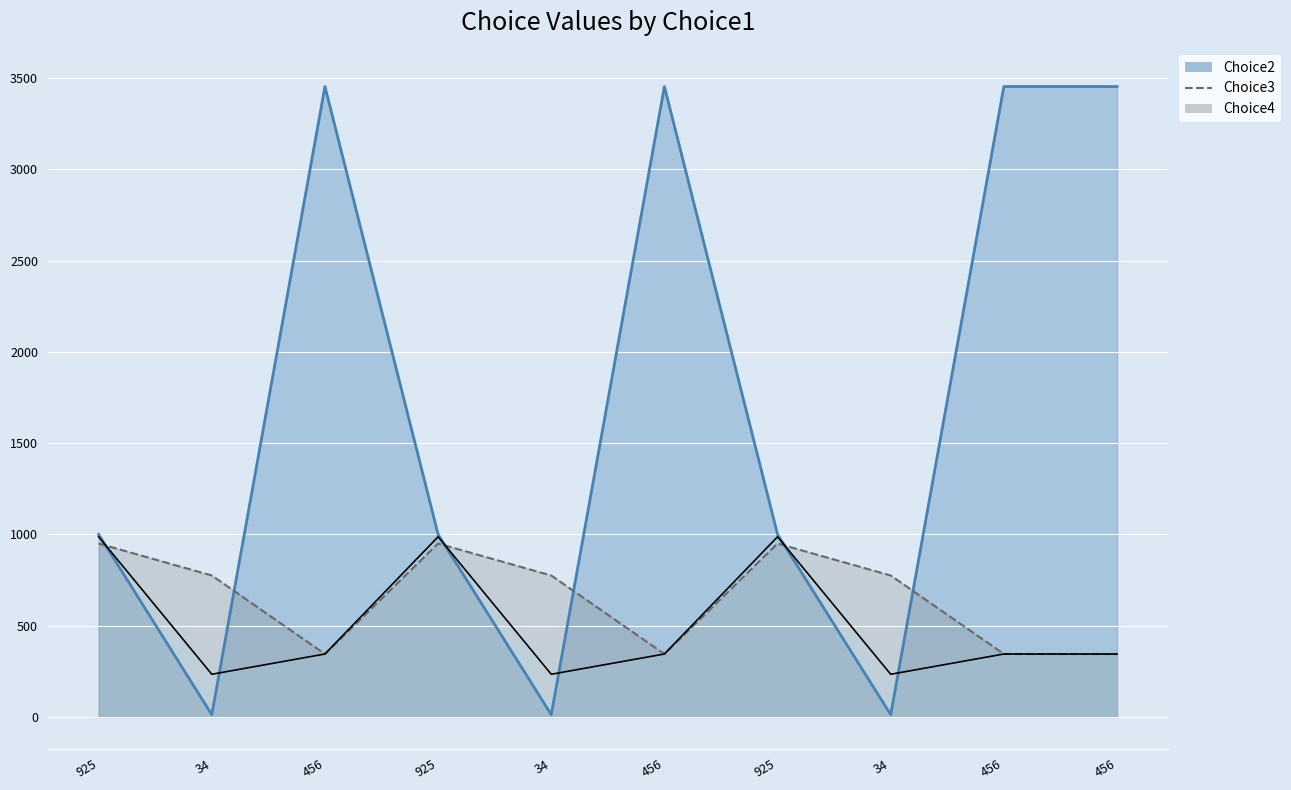

How many Choice4 values are between 234 and 987?

10